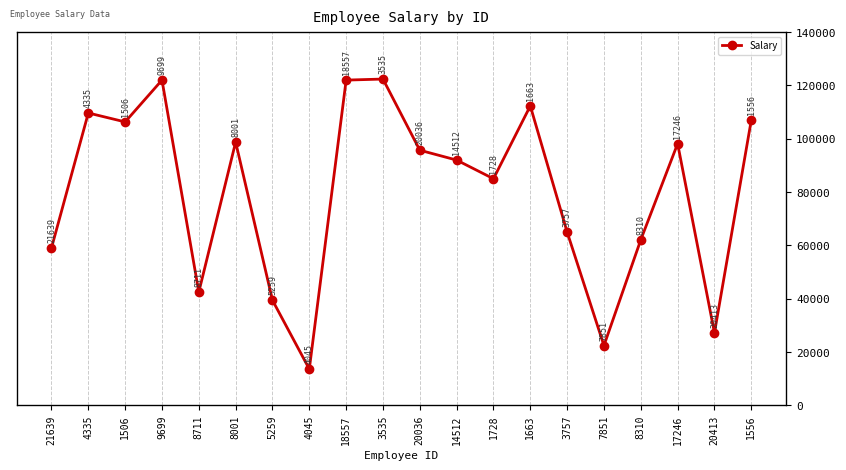

How many points are lower than both their immediate neighbors (excluding endpoints)?

6